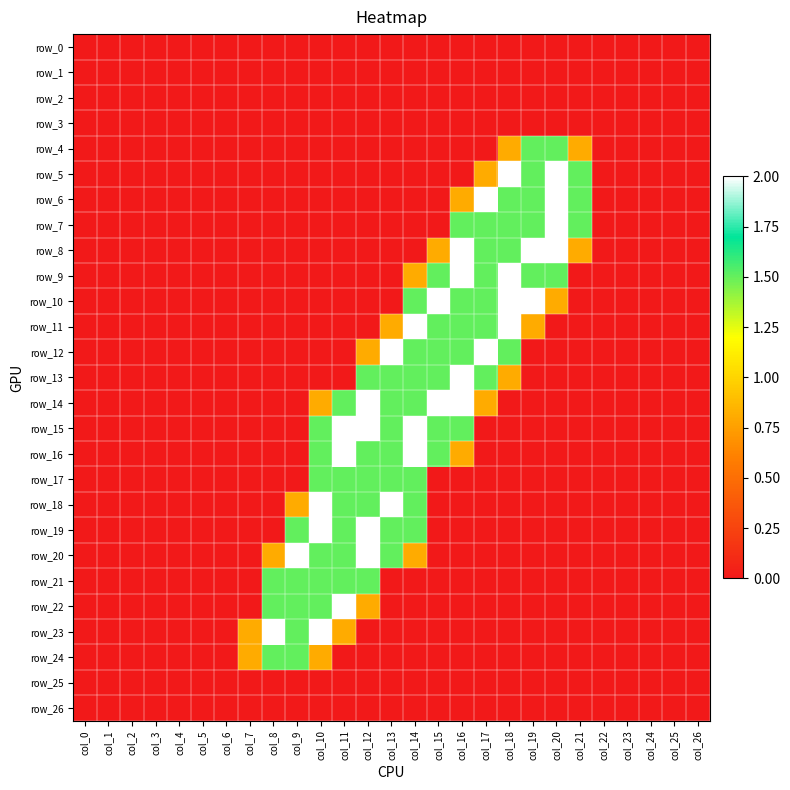

At how many categories does at least one series exceed 1?

14